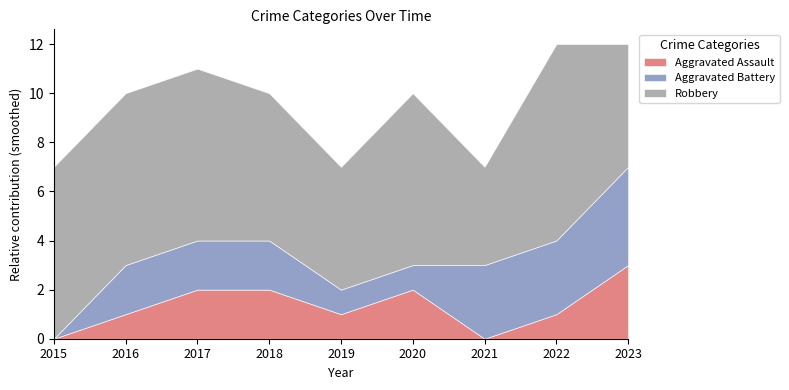

What is the value of the Robbery point at the 1st from the left?

7